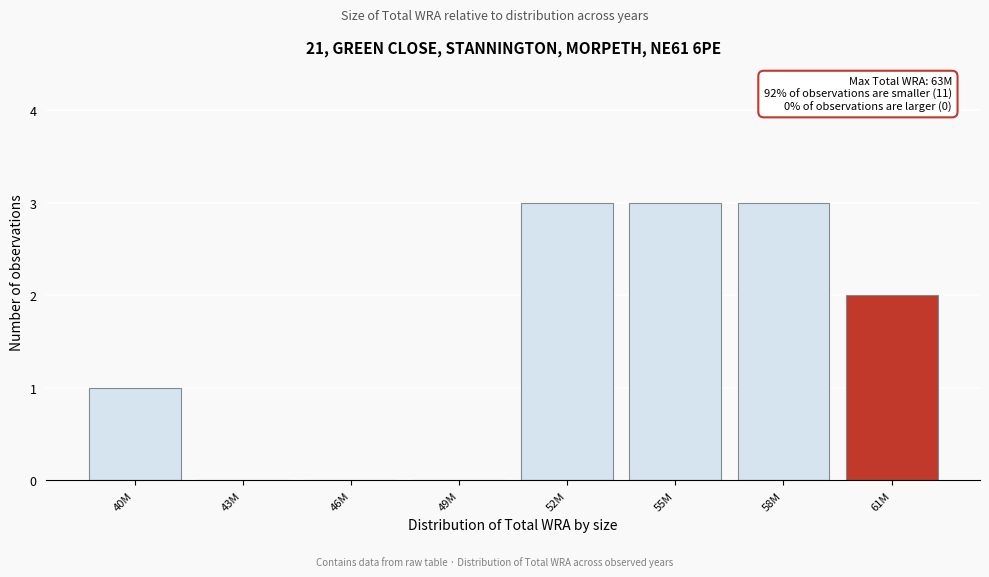

Reading right to left, extract all data points from this chart.

61M=2	58M=3	55M=3	52M=3	49M=0	46M=0	43M=0	40M=1